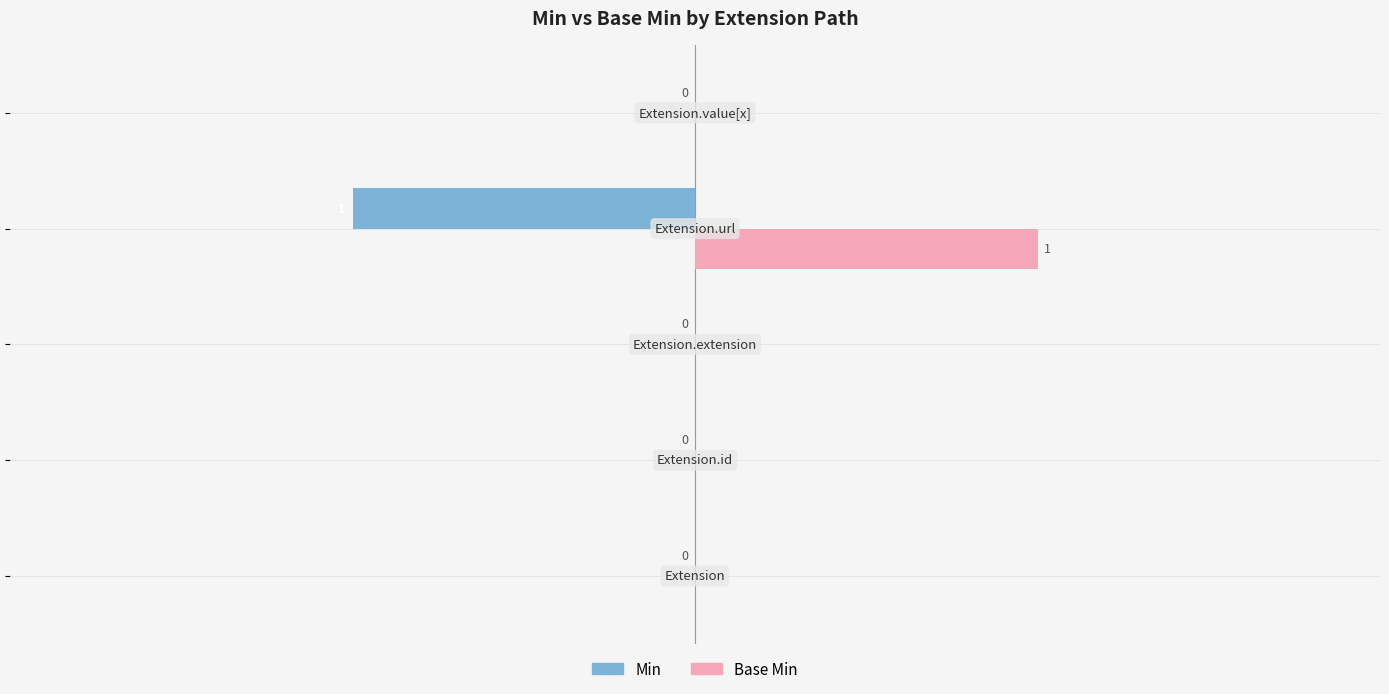

What are all the series names shown in the legend?

Min, Base Min